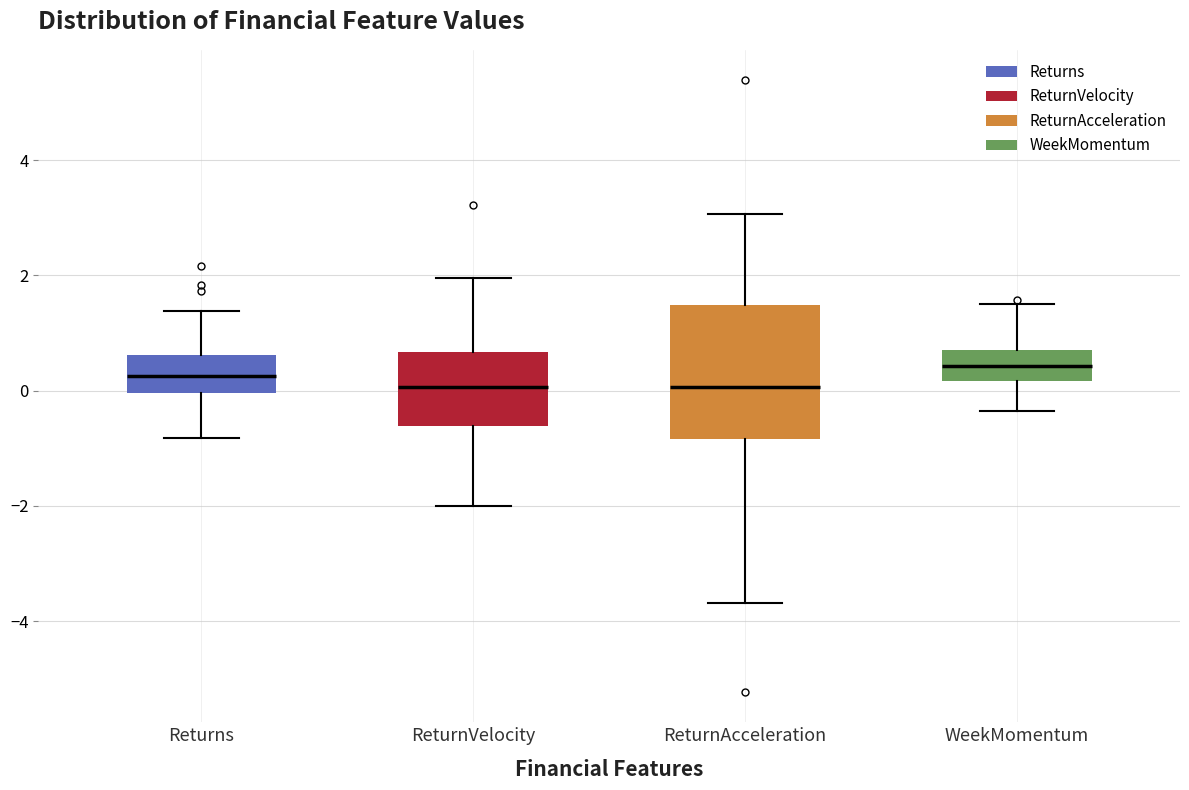

Where does the lower whisker of the box for ReturnVelocity end on the y-axis? The values are not printed on the chart, so give them approximately, as read against the axis.

-2.0